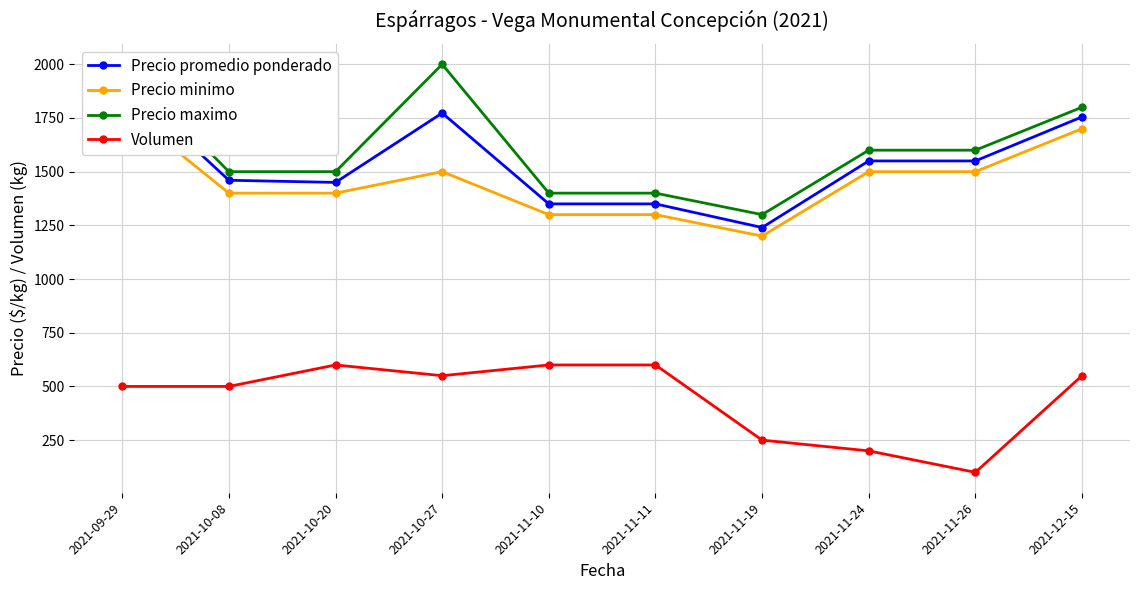

How many values in the Precio minimo series are below 1500?

5